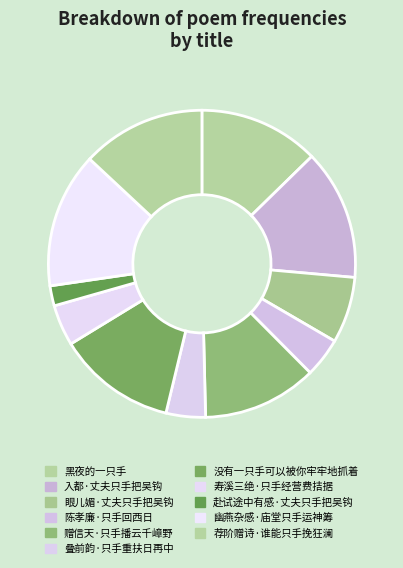

What portion of the pie excludes 陈孝廉·只手回西日?

95.8%